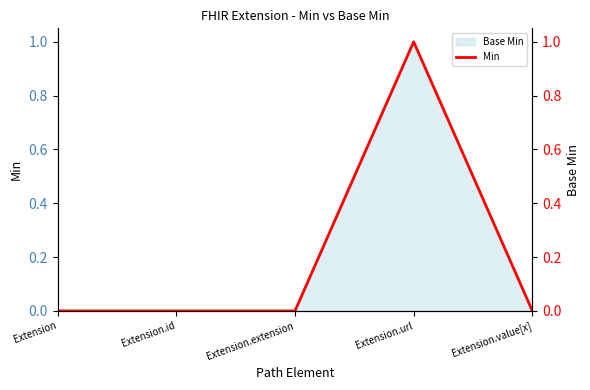

True or false: the data shows 0 at Extension.extension.

True